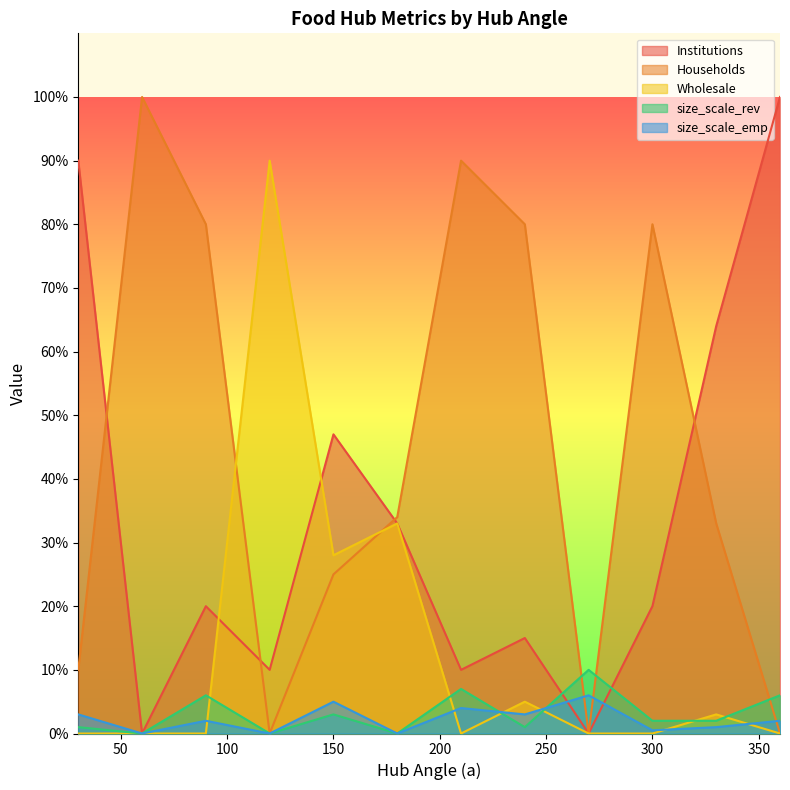

Where is Institutions nearest to the value 50?

150